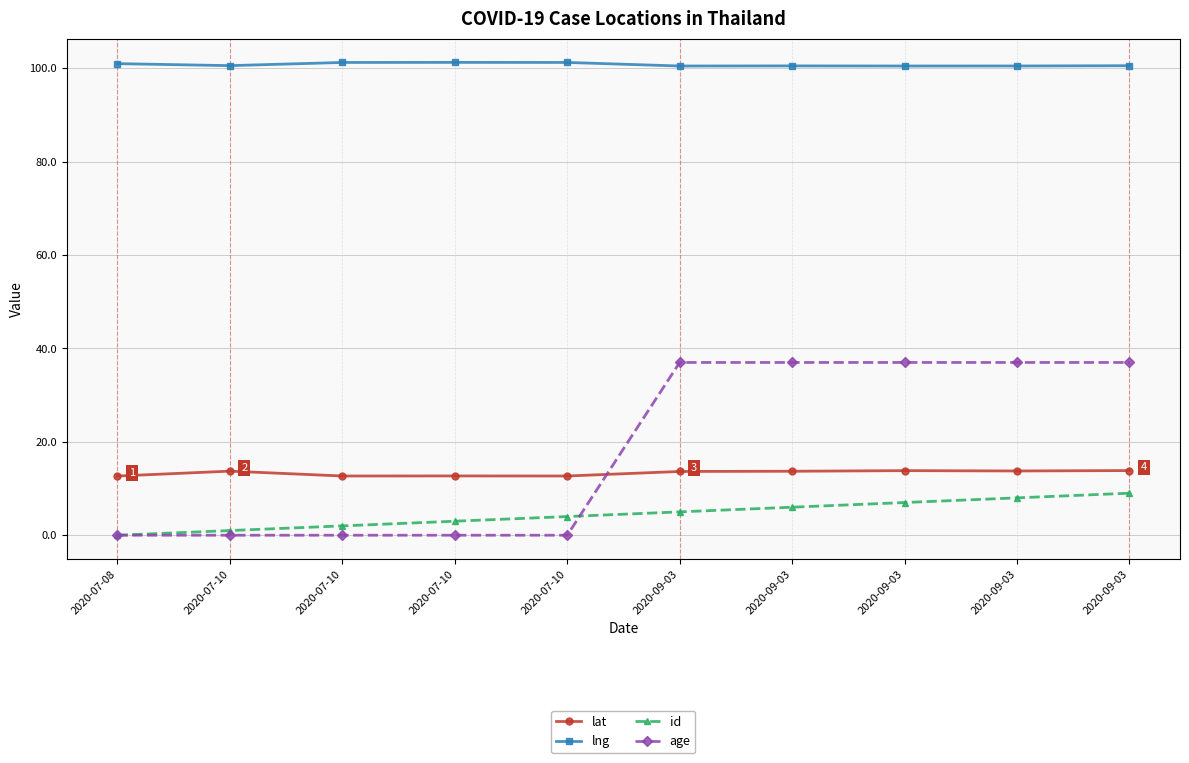

Between which two adjacent categories do lat and age first intersect?

2020-07-10 and 2020-09-03